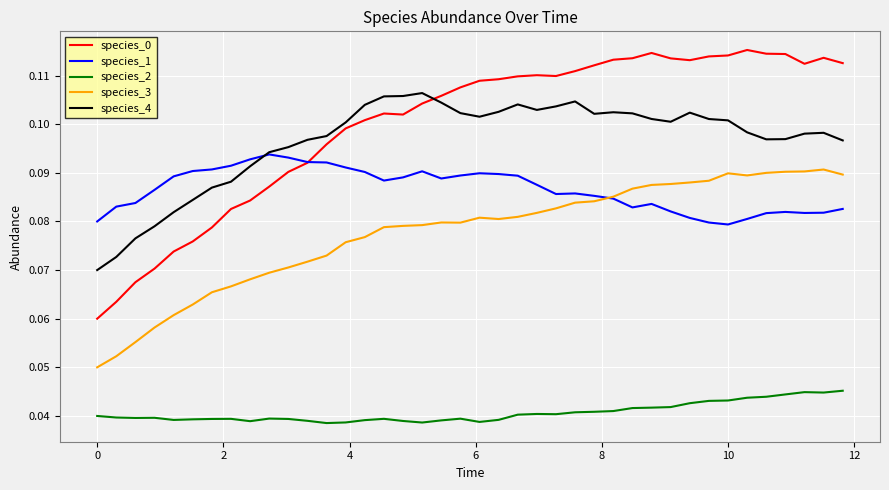

True or false: species_1 has more than 0 interior local peaks.

True